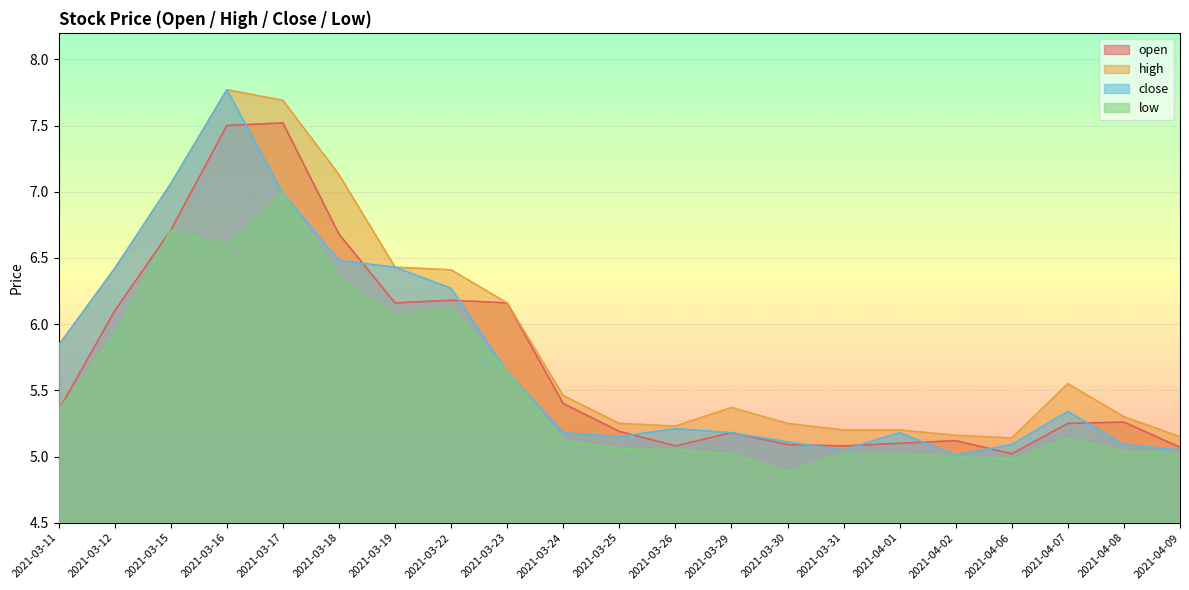

What is the minimum value for low?

4.9